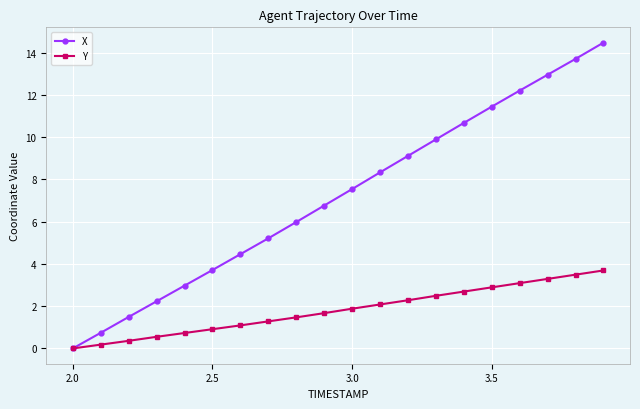

Rank the series by their average value, from lowest to highest.

Y, X